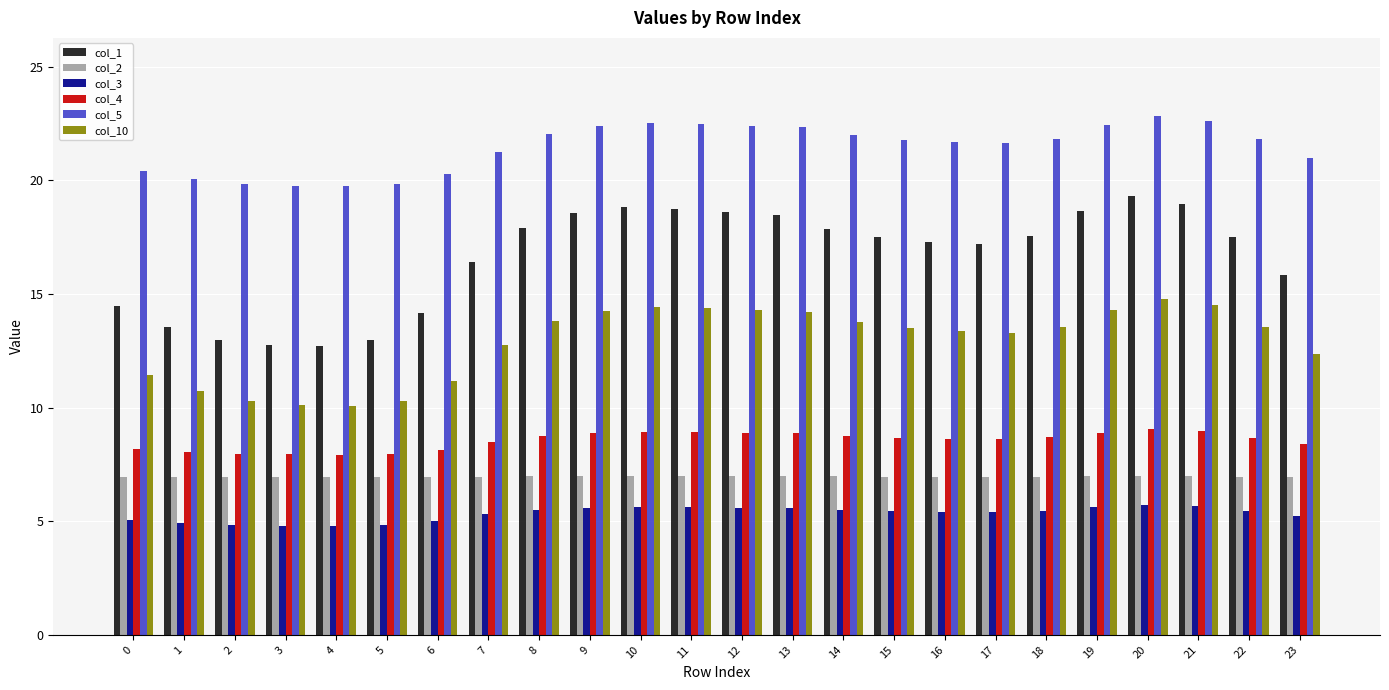

What is the difference between the col_5 values at 15 and 6?

1.5